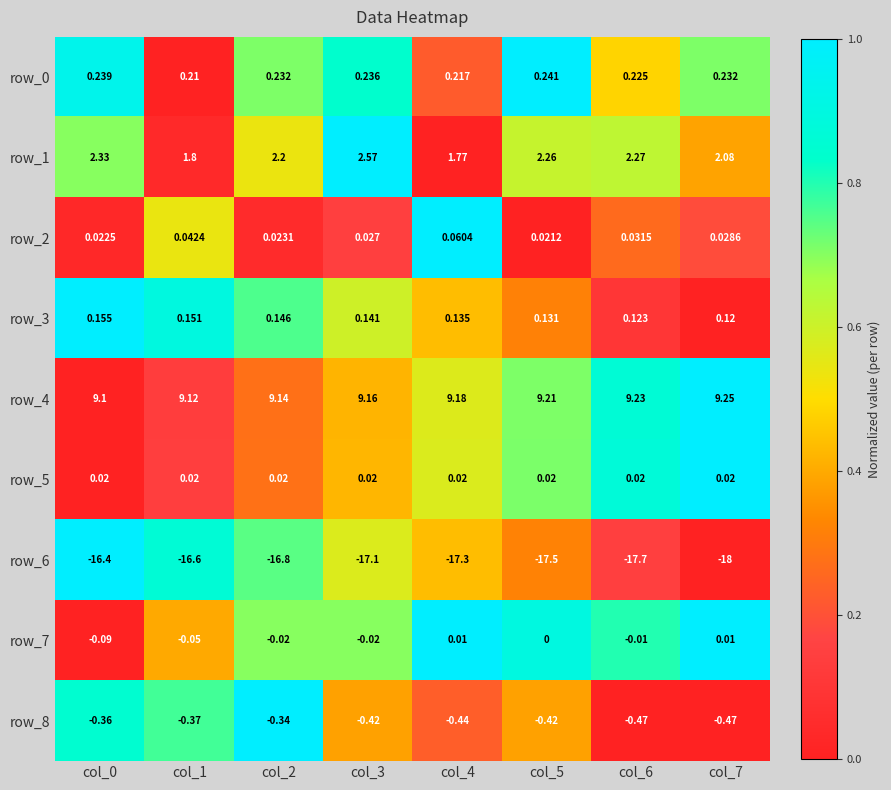

Rank the categories by row_4 value from lowest to highest.

col_0, col_1, col_2, col_3, col_4, col_5, col_6, col_7